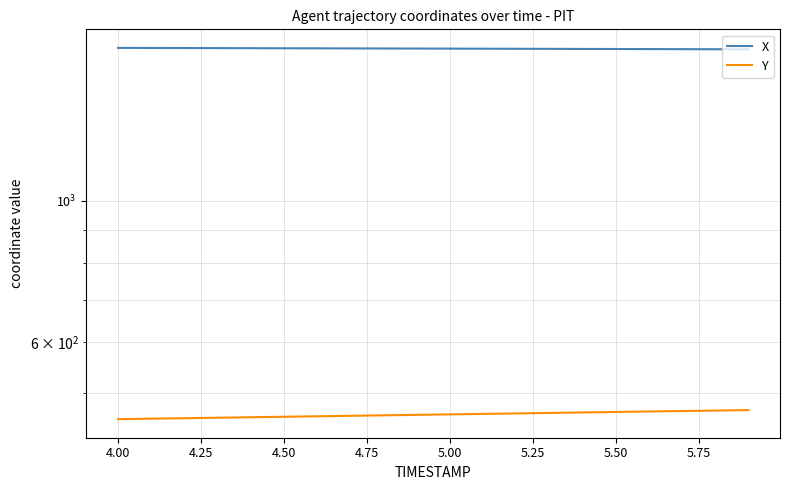

The value of X at 4.50 is 630.7. True or false?

False